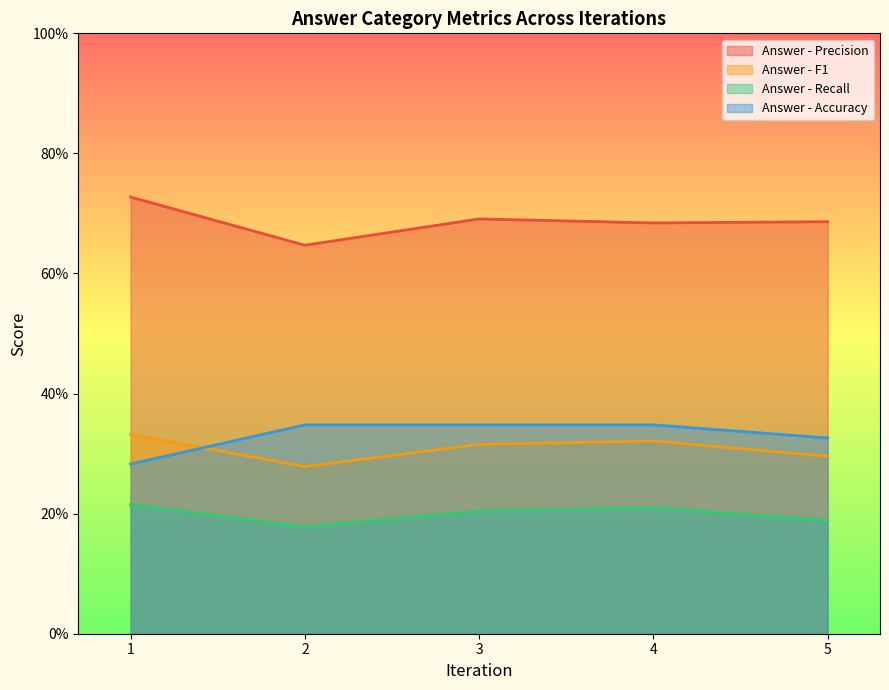

At how many categories does at least one series exceed 0?

5